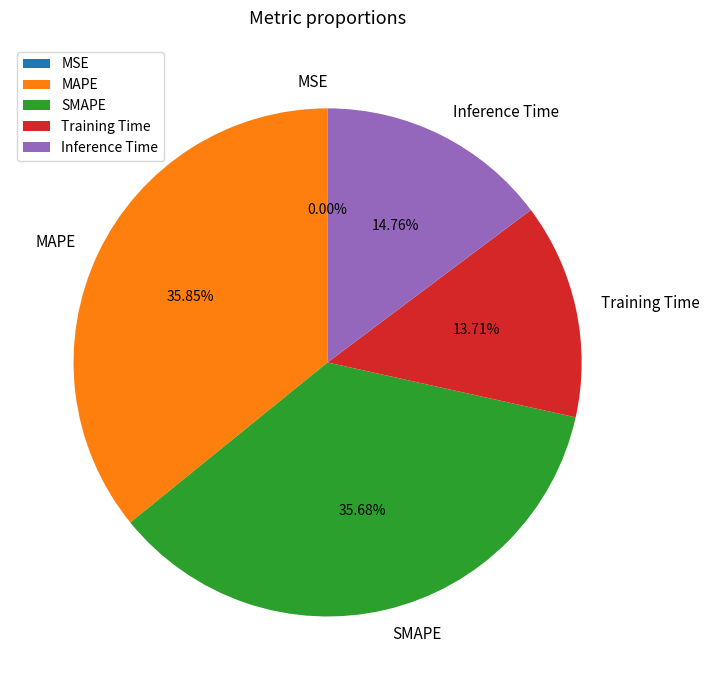

To the nearest percent, what portion does MAPE represent?

36%